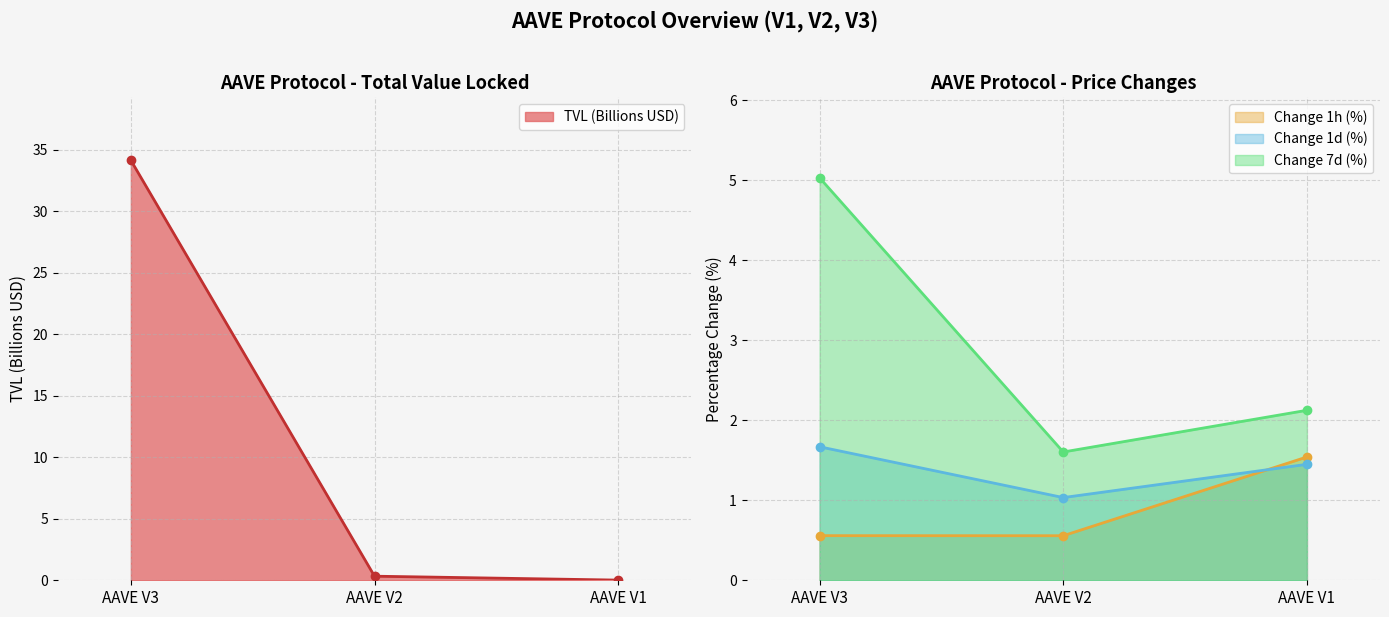

What is the difference between the Change 1d (%) values at AAVE V3 and AAVE V1?

0.2